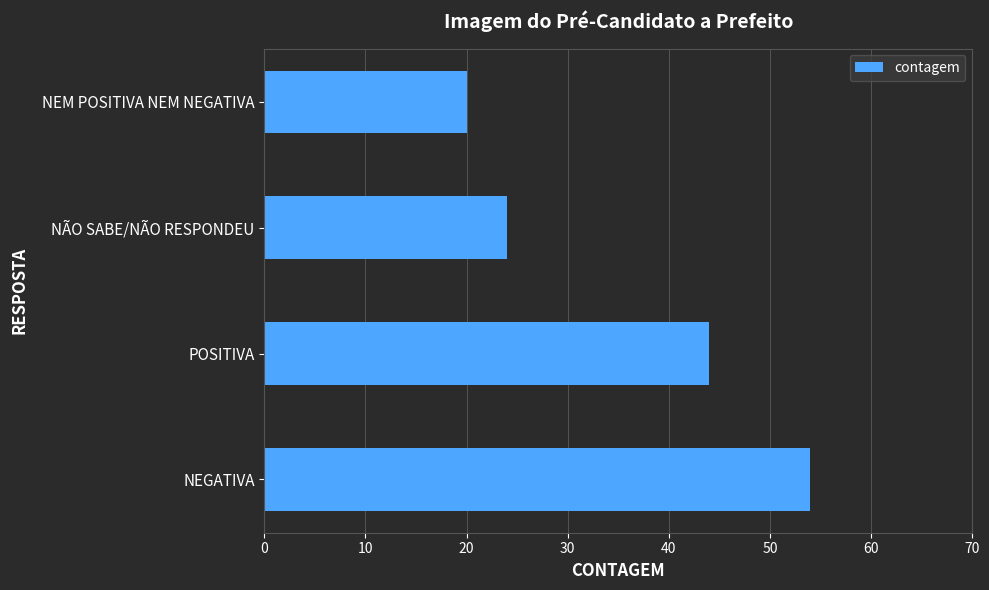

The value at NEM POSITIVA NEM NEGATIVA is 31. True or false?

False